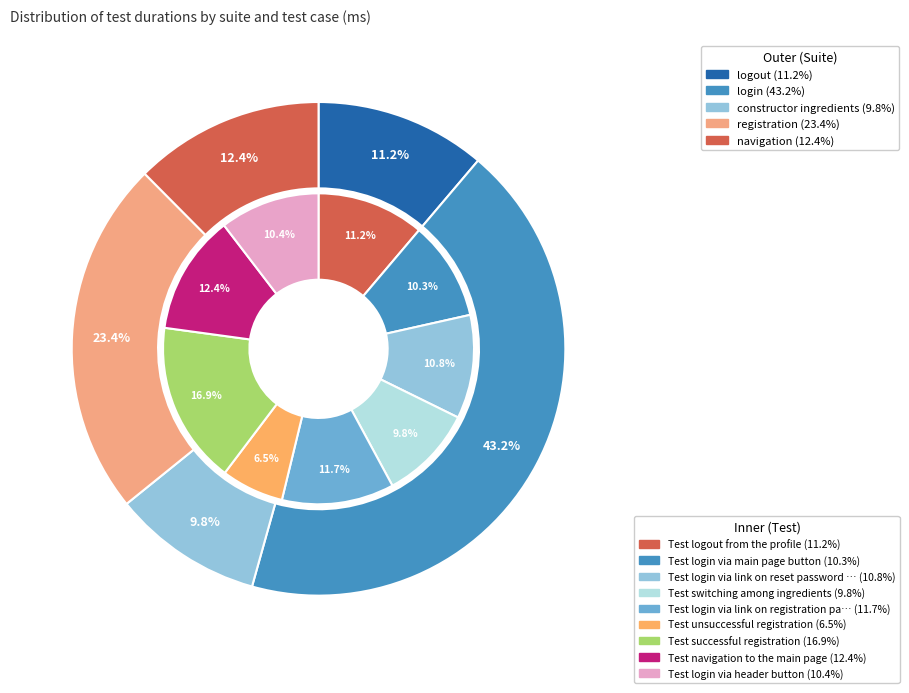

Rank the categories by value from highest to lowest.

Test successful registration, Test navigation to the main page, Test login via link on registration page, Test logout from the profile, Test login via link on reset password page, Test login via header button, Test login via main page button, Test switching among ingredients, Test unsuccessful registration